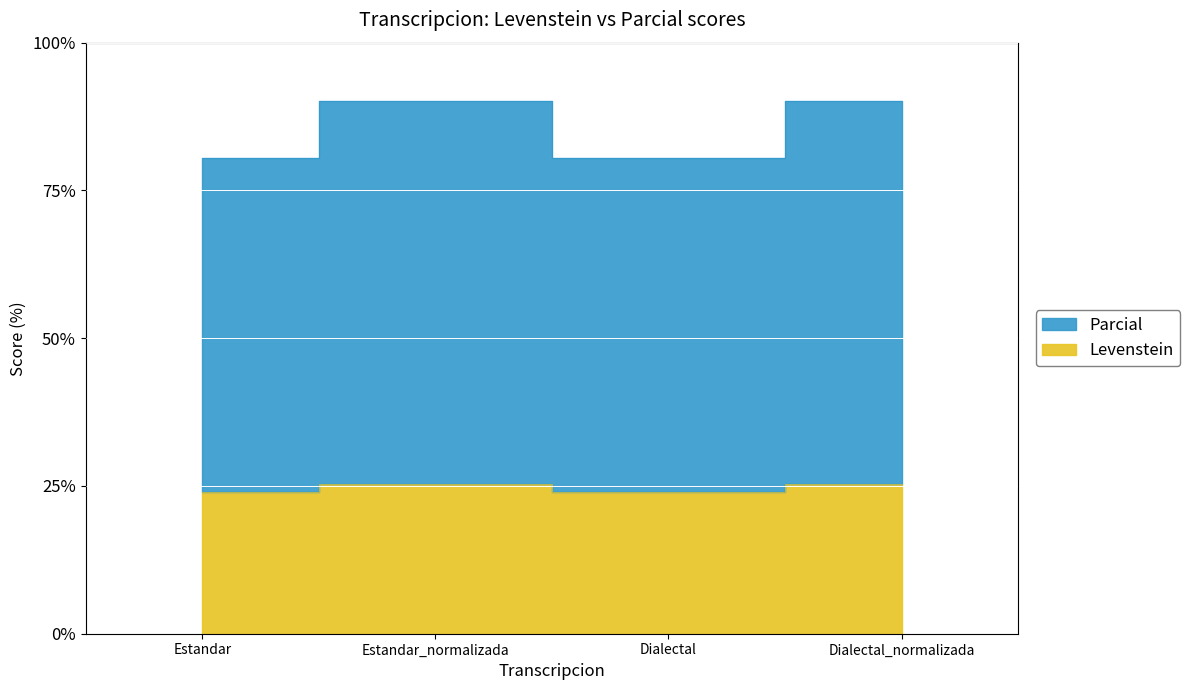

At which category is the sum across all series the highest?

Estandar_normalizada